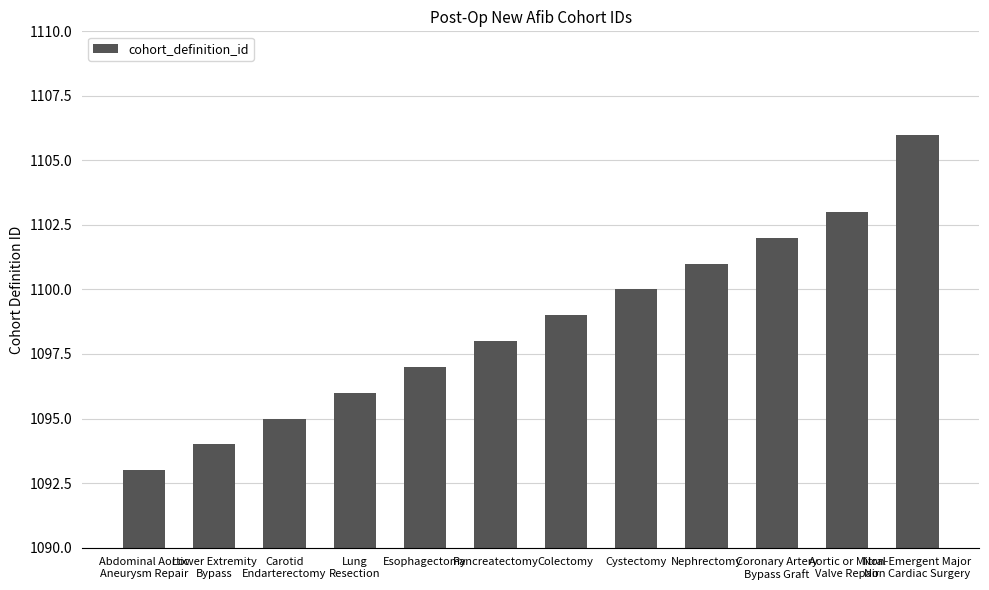

What is the label of the 5th bar from the right?

Cystectomy